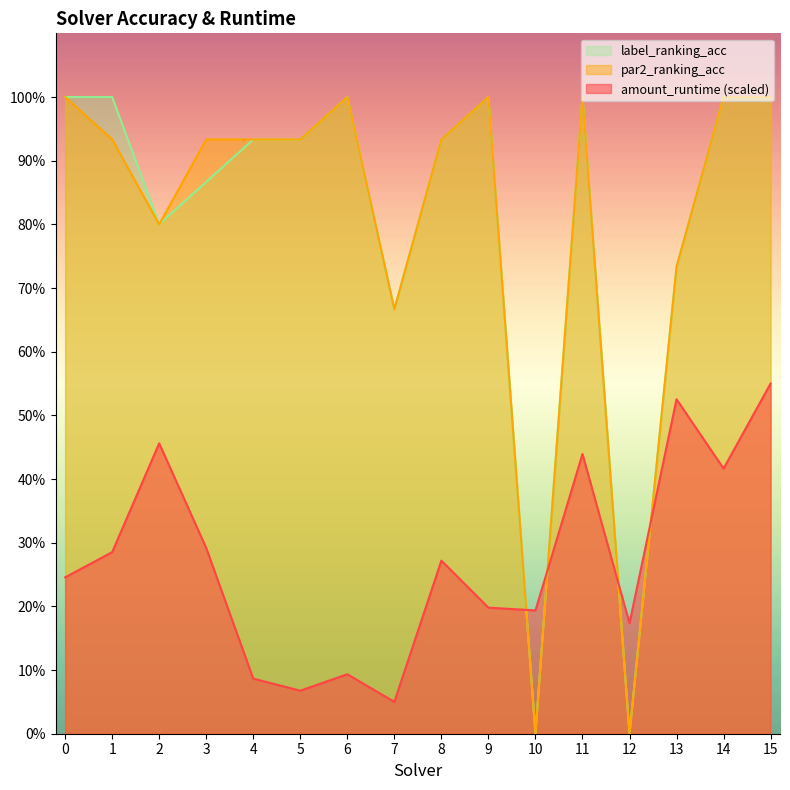

At which category does label_ranking_acc reach its first local peak?

6